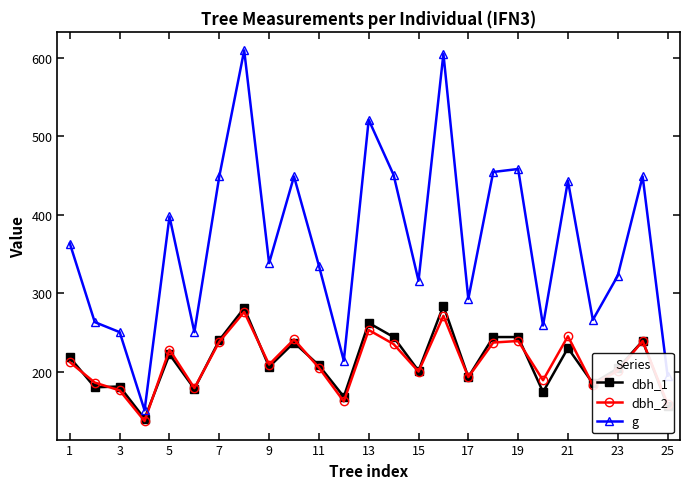

True or false: dbh_2 and g intersect in this chart.

False